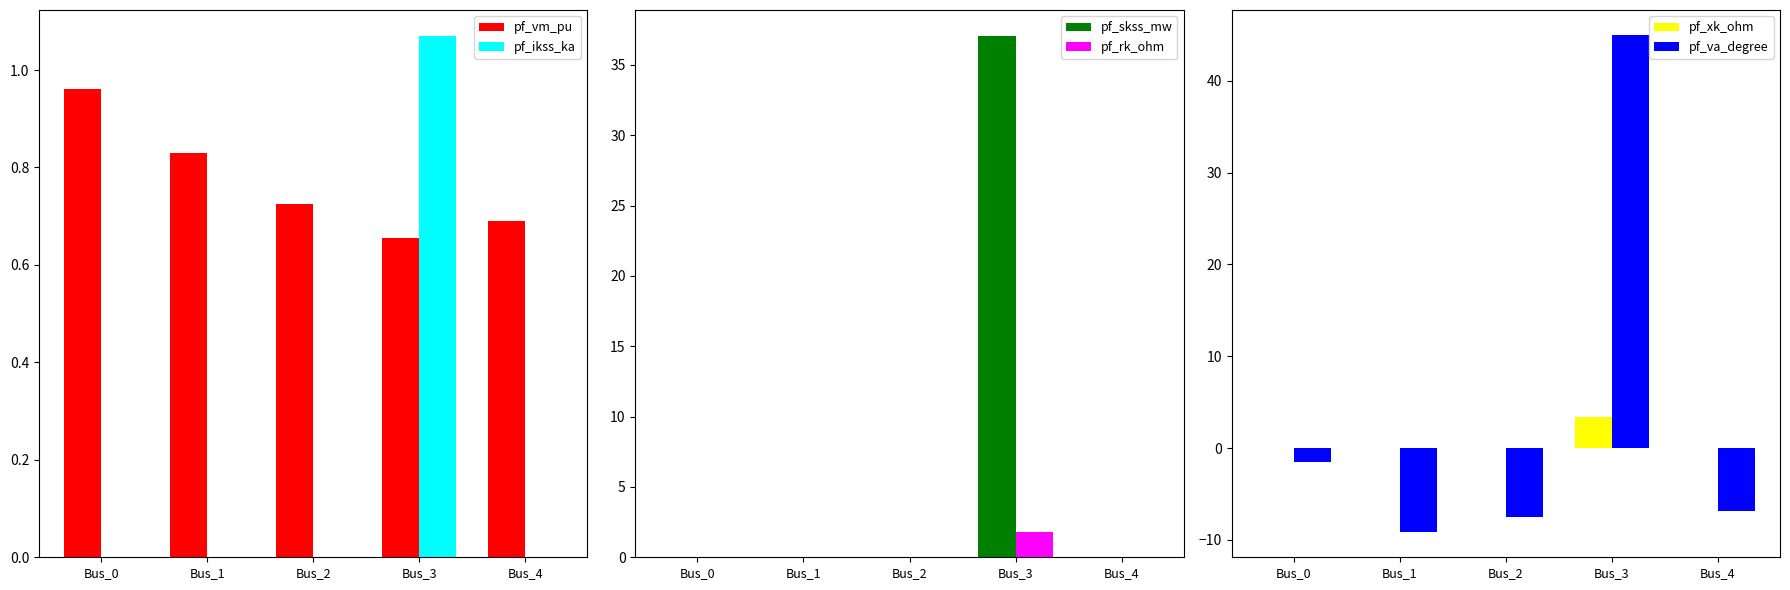

List the series in order of their peak value, highest first.

pf_va_degree, pf_skss_mw, pf_xk_ohm, pf_rk_ohm, pf_ikss_ka, pf_vm_pu